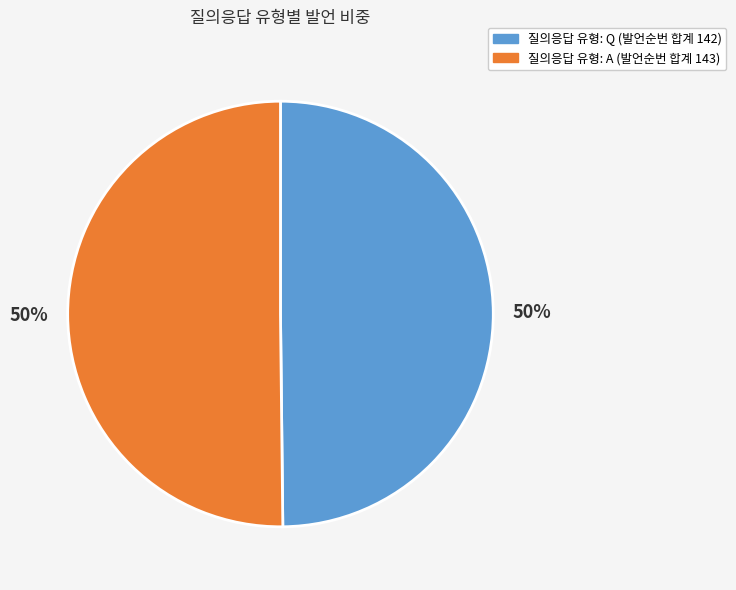

To the nearest percent, what is the average slice percentage?

50%